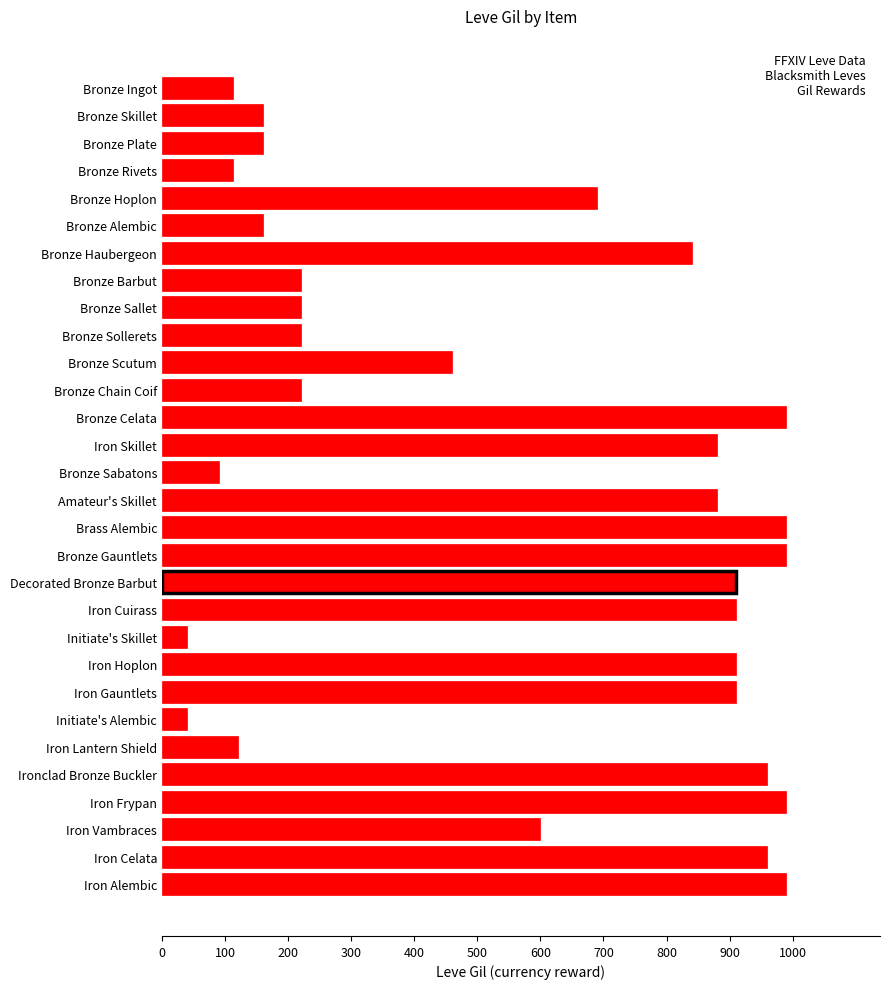

True or false: the data shows 160 at Bronze Skillet.

True